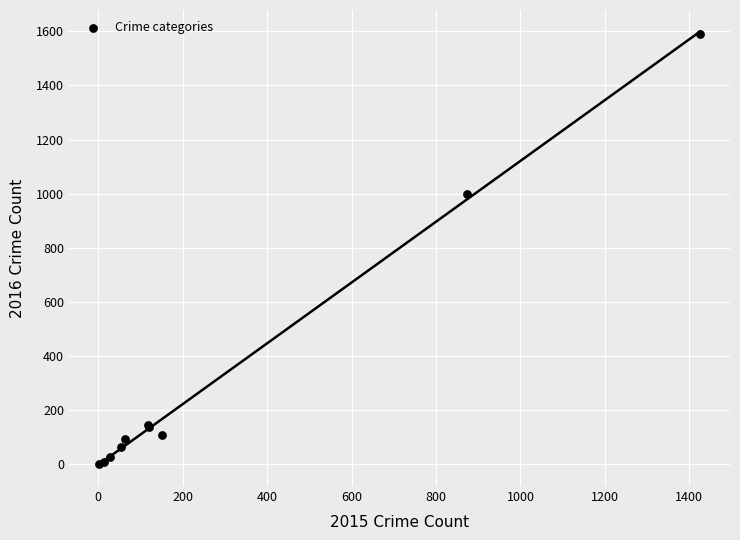

What Y value in the scatter plot is closest to 796?

999